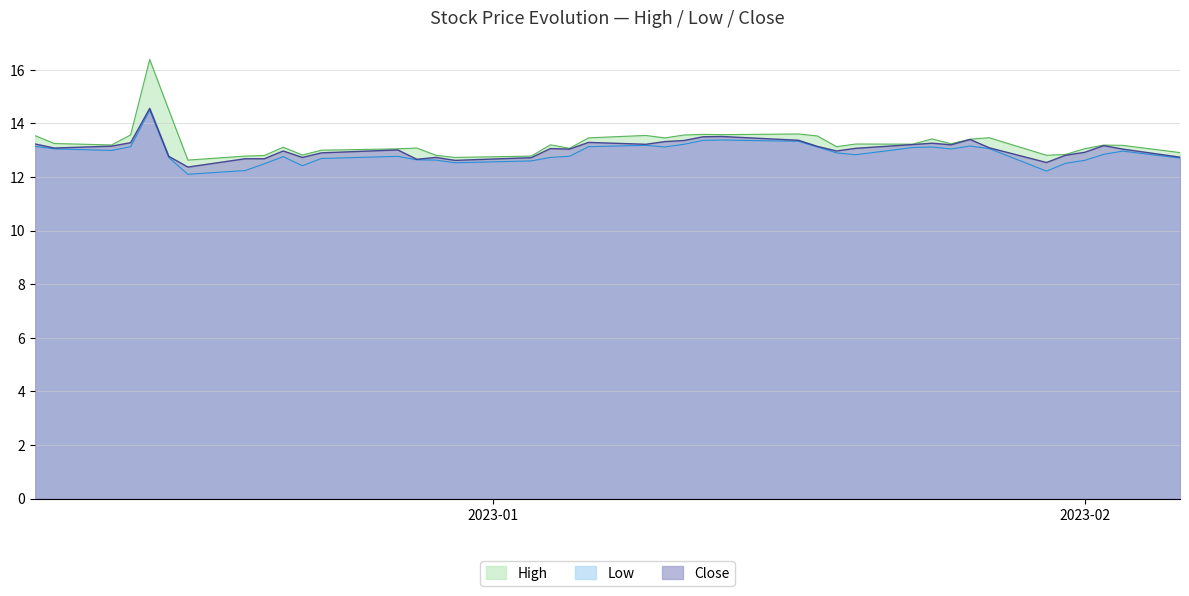

Reading left to right, transcribe all the data shown in this chart.

High: 13.5	13.2	13.2	13.6	16.4	14.5	12.6	12.8	12.8	13.1	12.8	13.0	13.1	13.1	12.8	12.7	12.8	13.2	13.1	13.5	13.6	13.5	13.6	13.6	13.6	13.6	13.5	13.1	13.2	13.2	13.4	13.2	13.4	13.5	12.8	12.8	13.1	13.2	13.2	12.9
Low: 13.1	13.1	13.0	13.1	14.5	12.7	12.1	12.2	12.5	12.8	12.4	12.7	12.8	12.6	12.6	12.5	12.6	12.7	12.8	13.1	13.2	13.1	13.2	13.4	13.4	13.3	13.1	12.9	12.8	13.1	13.1	13.0	13.2	13.1	12.2	12.5	12.6	12.8	13.0	12.7
Close: 13.2	13.1	13.1	13.3	14.6	12.8	12.4	12.7	12.7	13.0	12.7	12.9	13.0	12.7	12.7	12.6	12.7	13.1	13.0	13.3	13.2	13.3	13.4	13.5	13.5	13.4	13.1	13.0	13.1	13.2	13.3	13.2	13.4	13.1	12.5	12.8	12.9	13.2	13.0	12.7